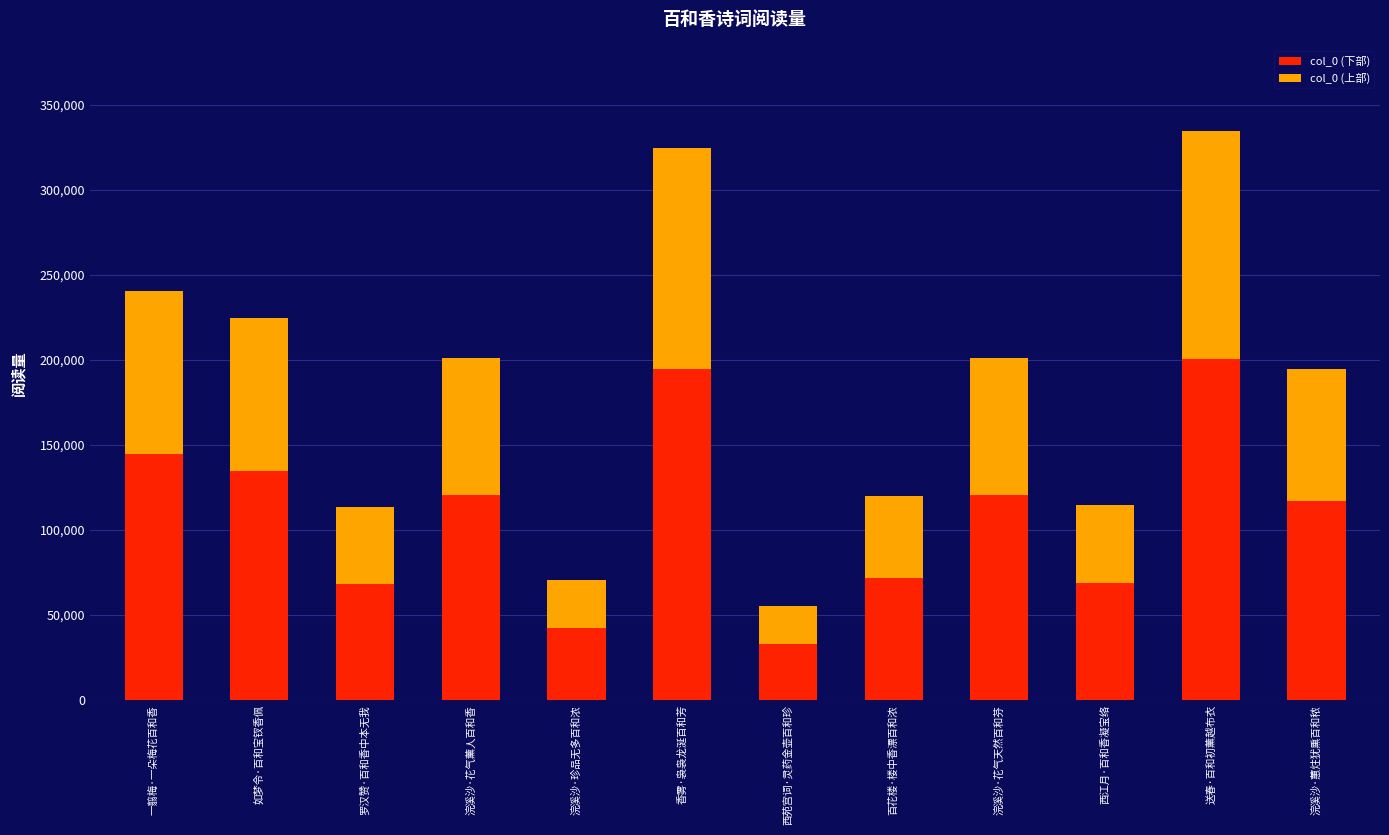

How many data points in col_0 (下部) are above 120809?

6